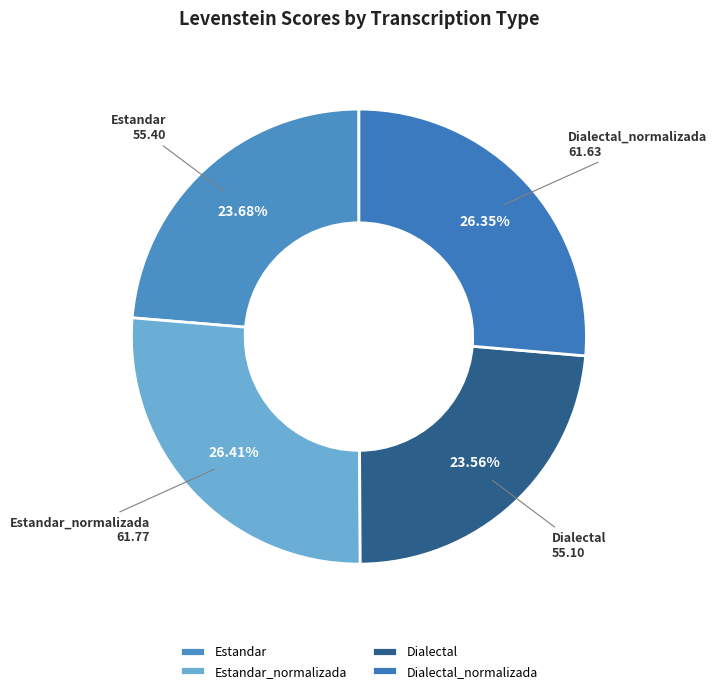

Is the sum of Dialectal_normalizada and Estandar greater than half?

Yes